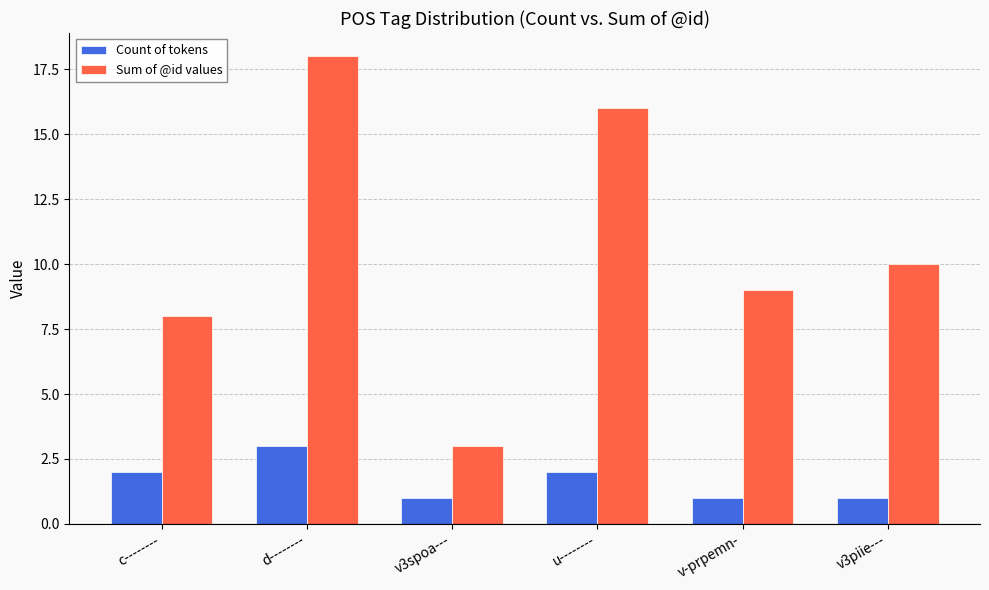

True or false: Sum of @id values has a value of 10 at v3piie---.

True